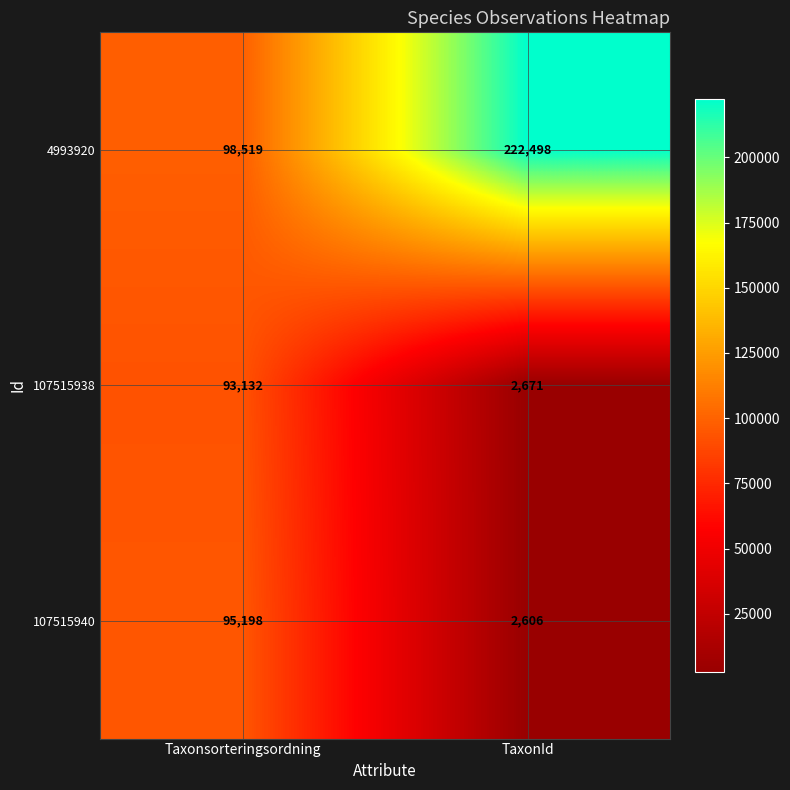

Rank the series at TaxonId from highest to lowest value.

4993920, 107515938, 107515940